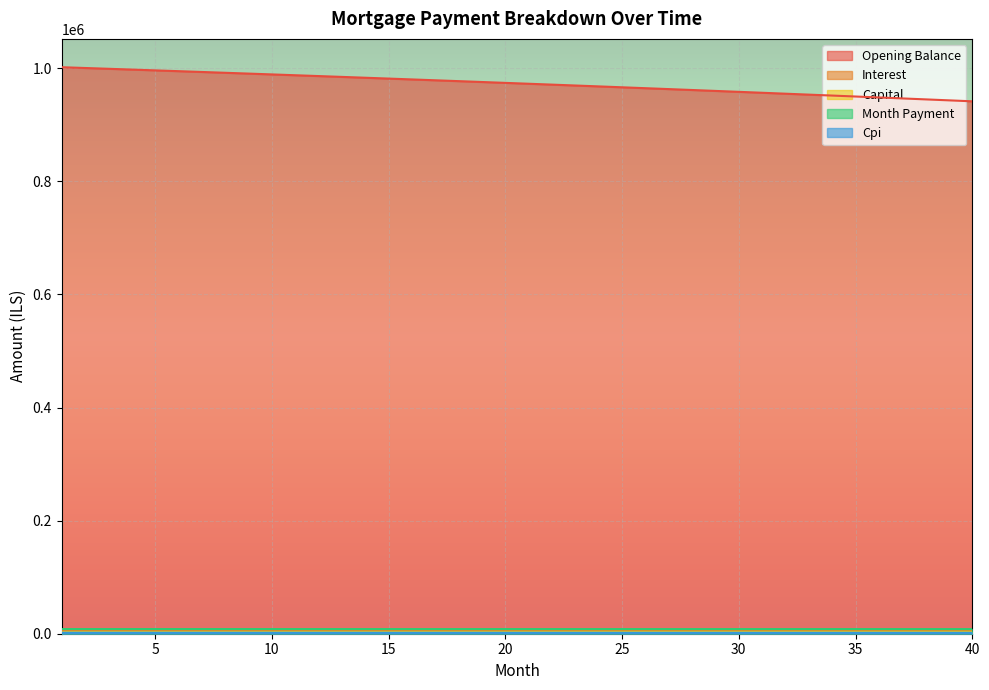

Reading left to right, extract all data points from this chart.

opening_balance: 1=1001833.3	2=1000453.1	3=999064.5	4=997667.4	5=996261.9	6=994847.8	7=993425.2	8=991994.1	9=990554.3	10=989105.9	11=987648.9	12=986183.3	13=984708.9	14=983225.8	15=981734.0	16=980233.4	17=978724.0	18=977205.8	19=975678.7	20=974142.7	21=972597.8	22=971044.0	23=969481.2	24=967909.4	25=966328.6	26=964738.7	27=963139.8	28=961531.8	29=959914.6	30=958288.3	31=956652.7	32=955008.0	33=953354.0	34=951690.8	35=950018.2	36=948336.3	37=946645.0	38=944944.4	39=943234.3	40=941514.8
interest: 1=5009.2	2=5002.3	3=4995.3	4=4988.3	5=4981.3	6=4974.2	7=4967.1	8=4960.0	9=4952.8	10=4945.5	11=4938.2	12=4930.9	13=4923.5	14=4916.1	15=4908.7	16=4901.2	17=4893.6	18=4886.0	19=4878.4	20=4870.7	21=4863.0	22=4855.2	23=4847.4	24=4839.6	25=4831.6	26=4823.7	27=4815.7	28=4807.7	29=4799.6	30=4791.4	31=4783.3	32=4775.0	33=4766.8	34=4758.4	35=4750.1	36=4741.7	37=4733.2	38=4724.7	39=4716.2	40=4707.6
capital: 1=3211.0	2=3216.9	3=3222.8	4=3228.7	5=3234.6	6=3240.6	7=3246.5	8=3252.4	9=3258.4	10=3264.4	11=3270.4	12=3276.4	13=3282.4	14=3288.4	15=3294.4	16=3300.4	17=3306.5	18=3312.6	19=3318.6	20=3324.7	21=3330.8	22=3336.9	23=3343.0	24=3349.2	25=3355.3	26=3361.5	27=3367.6	28=3373.8	29=3380.0	30=3386.2	31=3392.4	32=3398.6	33=3404.8	34=3411.1	35=3417.3	36=3423.6	37=3429.9	38=3436.2	39=3442.5	40=3448.8
month_payment: 1=8220.2	2=8219.2	3=8218.1	4=8217.0	5=8215.9	6=8214.8	7=8213.6	8=8212.4	9=8211.2	10=8209.9	11=8208.6	12=8207.3	13=8205.9	14=8204.5	15=8203.1	16=8201.6	17=8200.1	18=8198.6	19=8197.0	20=8195.4	21=8193.8	22=8192.1	23=8190.4	24=8188.7	25=8186.9	26=8185.1	27=8183.3	28=8181.4	29=8179.6	30=8177.6	31=8175.6	32=8173.6	33=8171.6	34=8169.5	35=8167.4	36=8165.3	37=8163.1	38=8160.9	39=8158.6	40=8156.4
cpi: 1=1830.8	2=1828.3	3=1825.7	4=1823.1	5=1820.5	6=1818.0	7=1815.3	8=1812.7	9=1810.0	10=1807.4	11=1804.7	12=1802.0	13=1799.3	14=1796.5	15=1793.8	16=1791.0	17=1788.3	18=1785.5	19=1782.7	20=1779.8	21=1777.0	22=1774.1	23=1771.2	24=1768.4	25=1765.5	26=1762.5	27=1759.6	28=1756.6	29=1753.7	30=1750.7	31=1747.6	32=1744.6	33=1741.6	34=1738.5	35=1735.4	36=1732.3	37=1729.2	38=1726.1	39=1723.0	40=1719.8